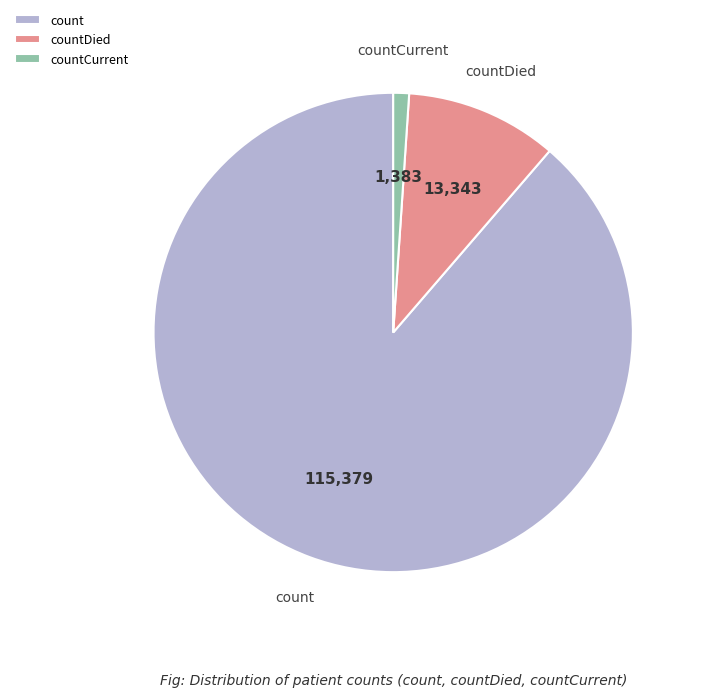

Is the sum of count and countCurrent greater than half?

Yes